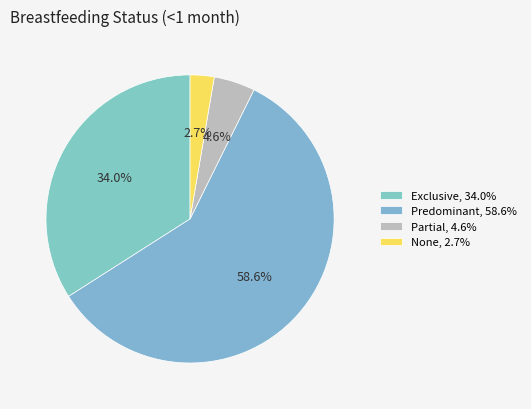

Rank the categories by value from lowest to highest.

None, Partial, Exclusive, Predominant